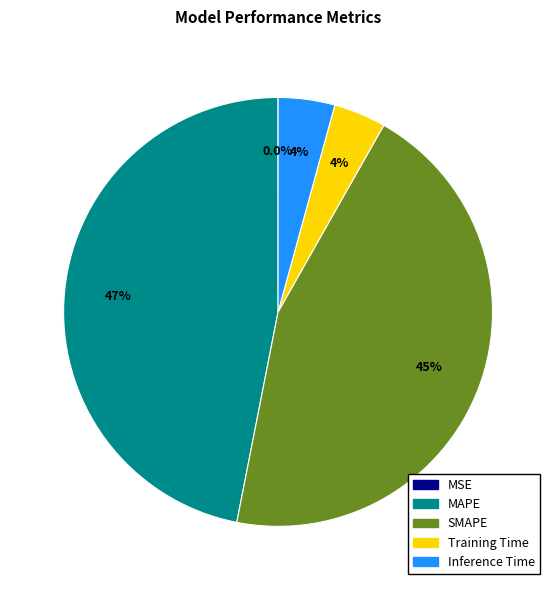

Do MAPE and SMAPE together represent more than half of the pie?

Yes